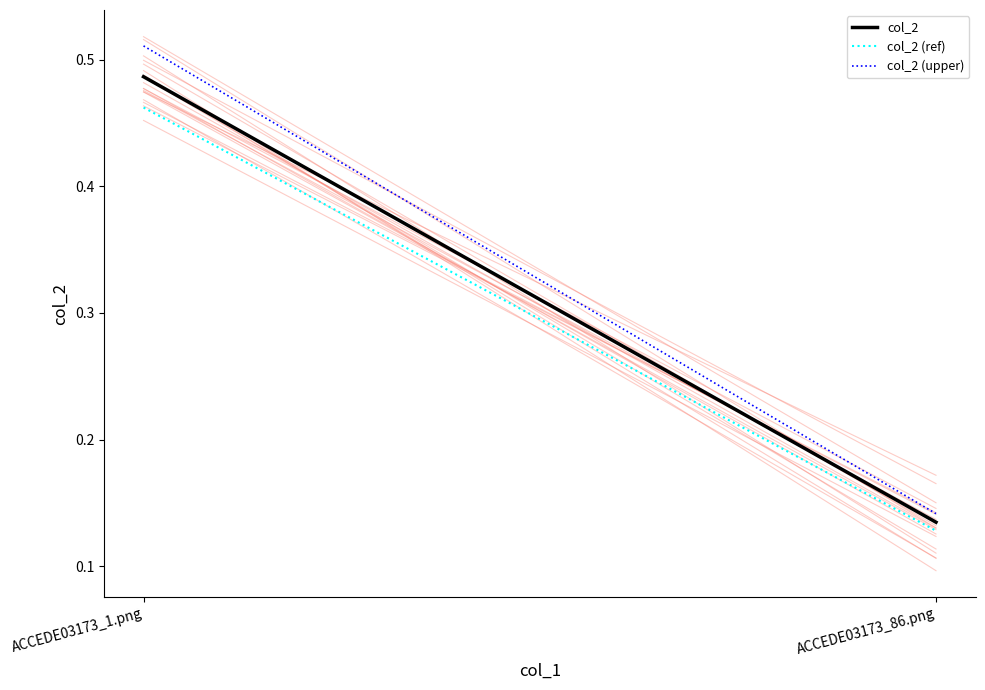

What position from the left is ACCEDE03173_86.png?

2